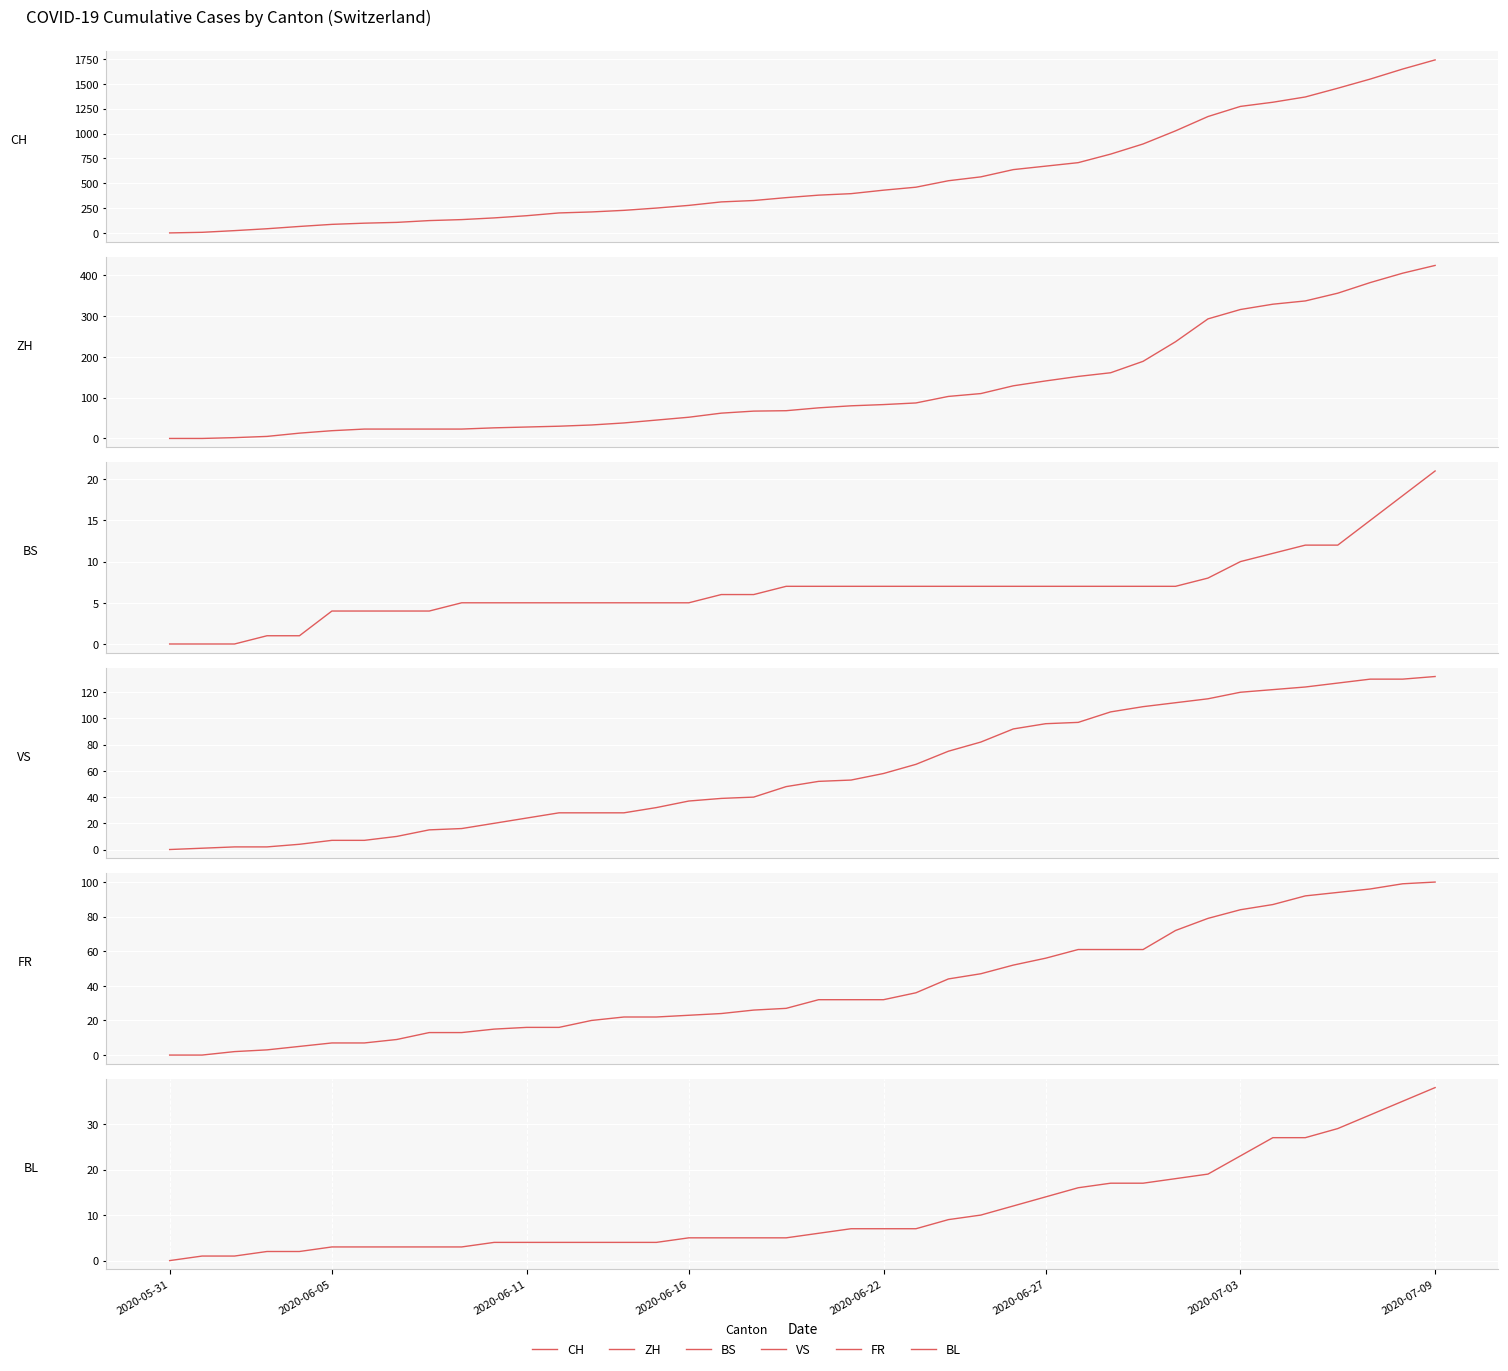

How many lines are shown in the chart?

6